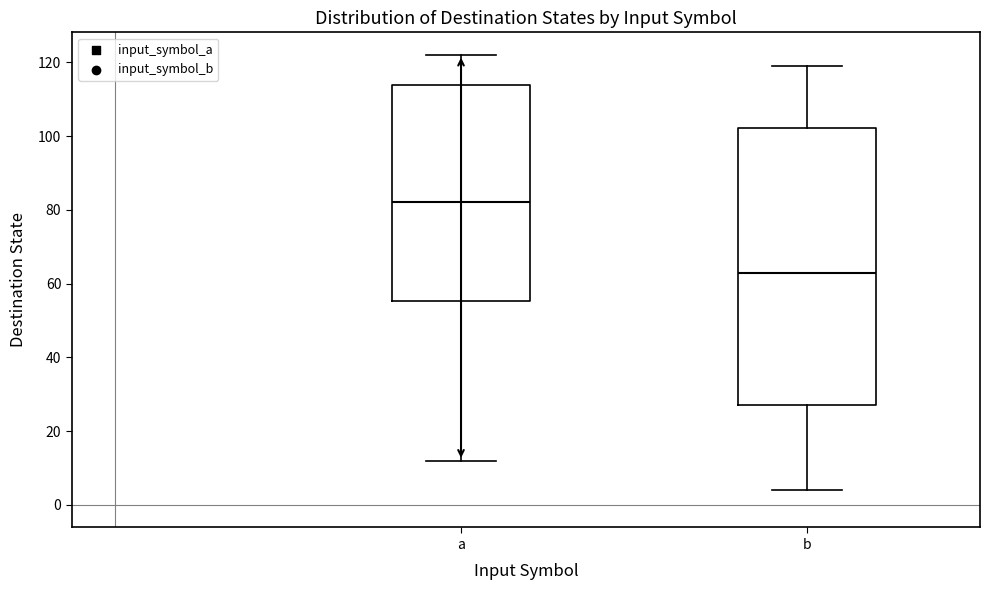

Which box is the tallest, from its lower edge to its upper edge?

b